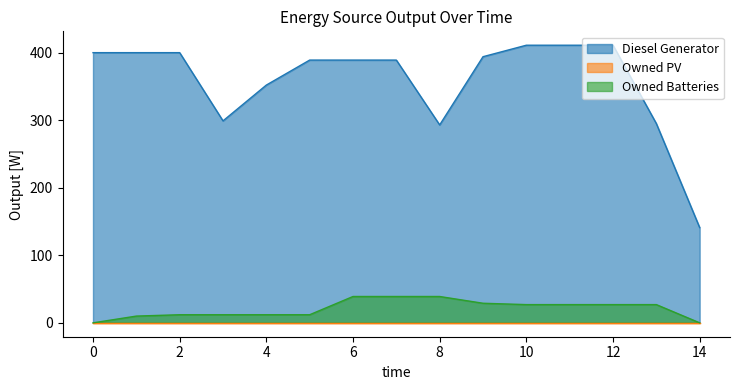

True or false: Owned Batteries has a value of 27.0 at 10.

True